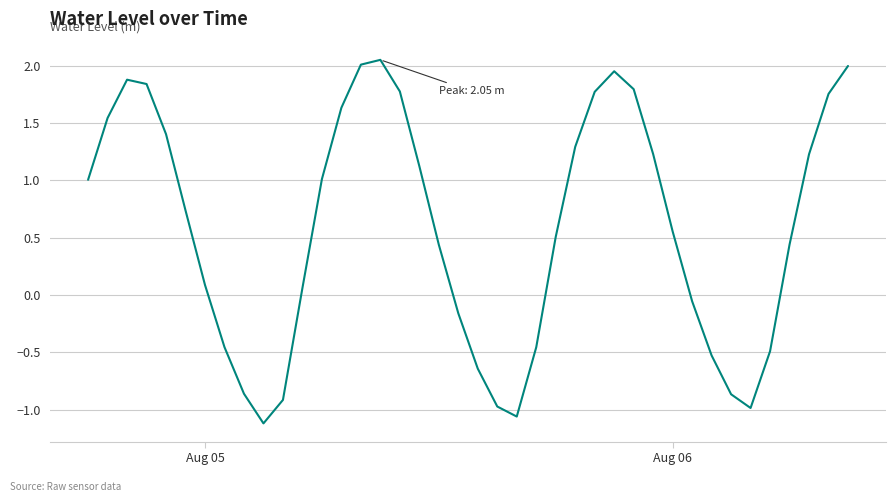

What is the average value?

0.6